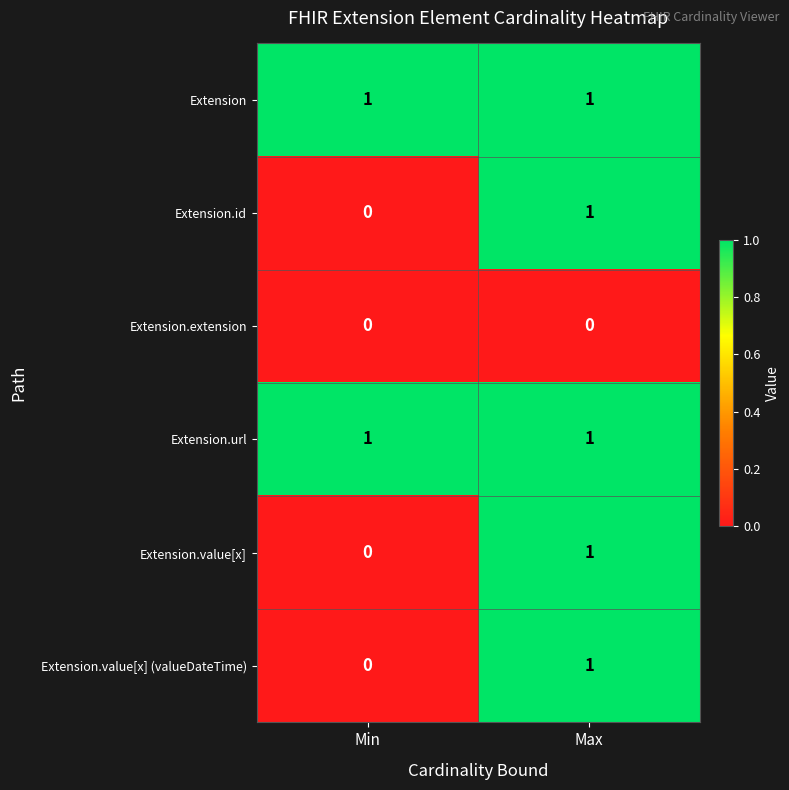

Rank the categories by Extension.value[x] value from lowest to highest.

Min, Max